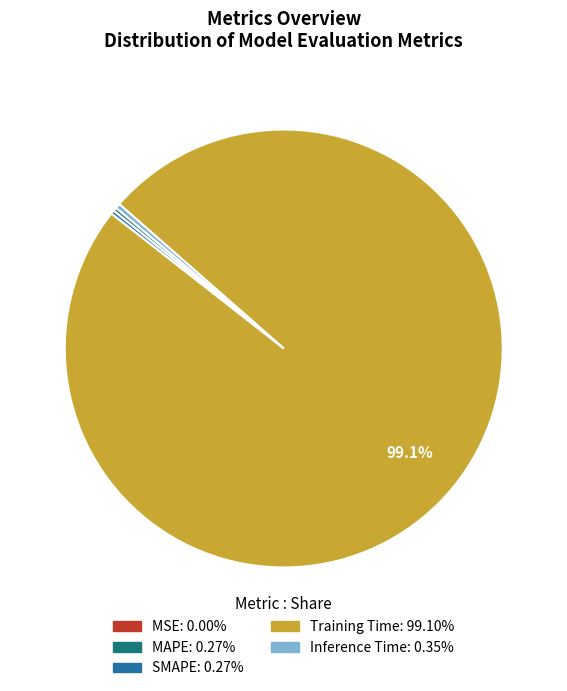

True or false: Training Time accounts for 99% of the total.

True